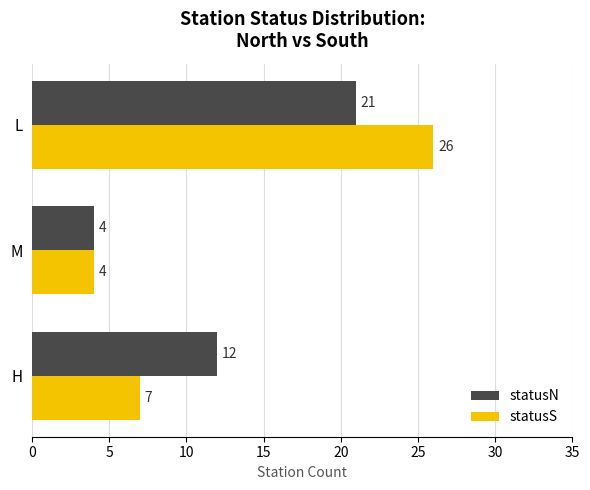

How many statusS values are between 4 and 26?

3